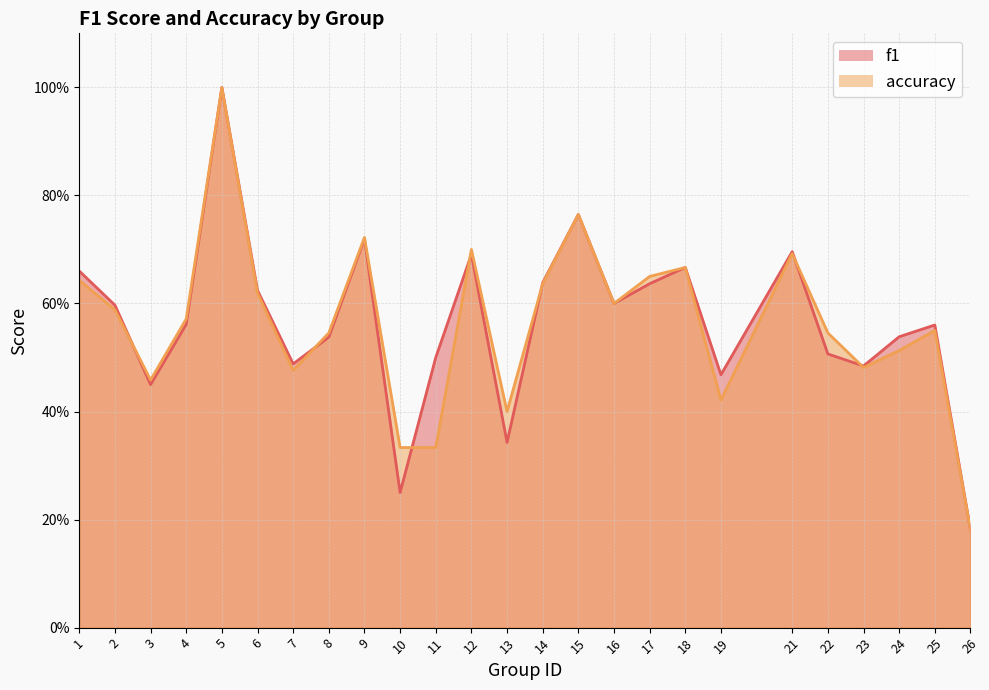

Where do accuracy and f1 first cross each other?

2 and 3